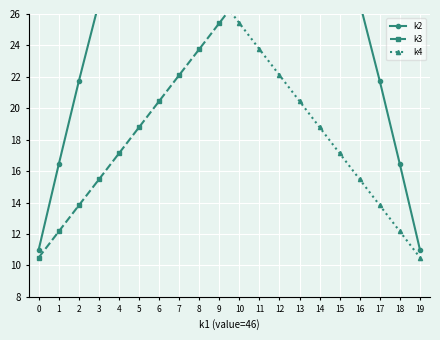

What is the spread (max minus min) of values at 4?

18.2